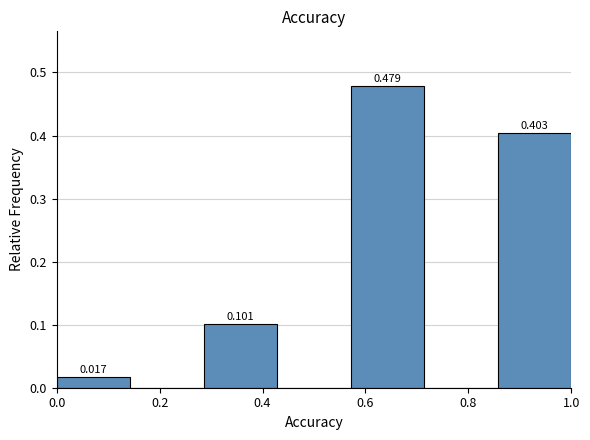

Over which range of the x-axis is the bar tallest?

0.58 to 0.72